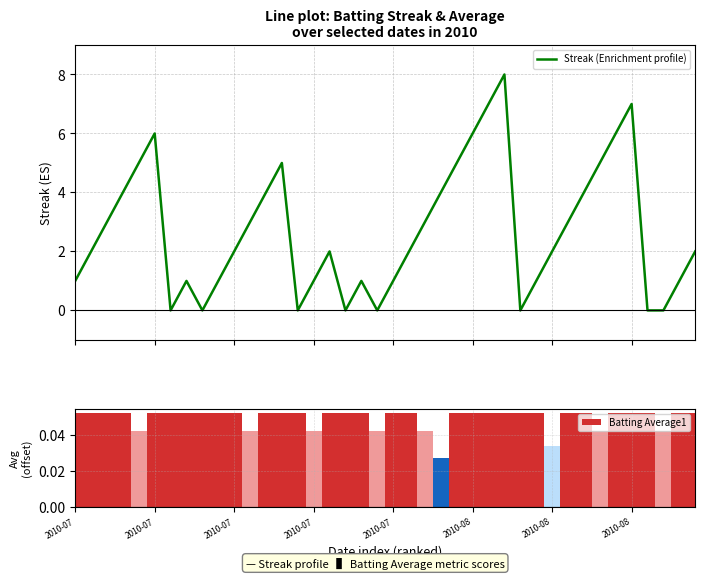

What is the maximum value for Streak (Enrichment profile)?

8